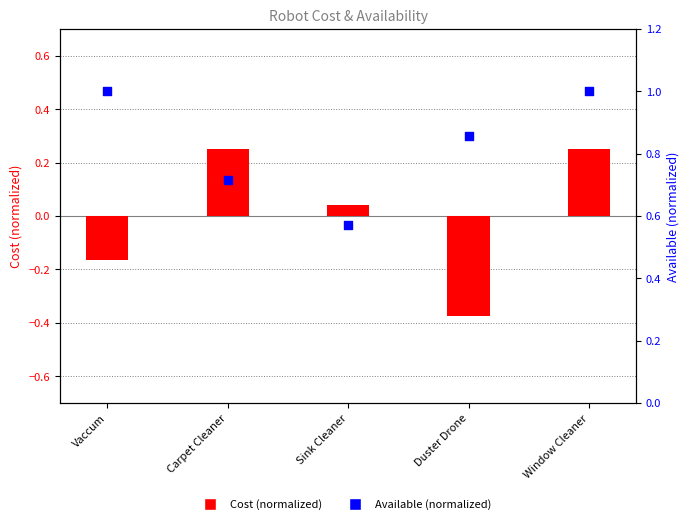

Is the value of Cost (normalized) at Carpet Cleaner greater than the value of Available (normalized) at Duster Drone?

No